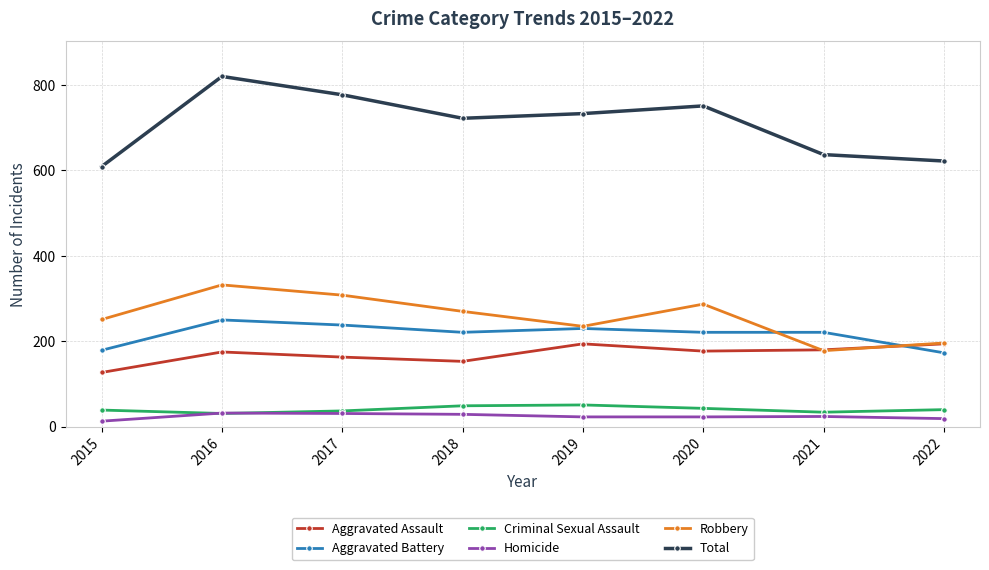

What is the difference between the highest and lowest values at 2019?

710